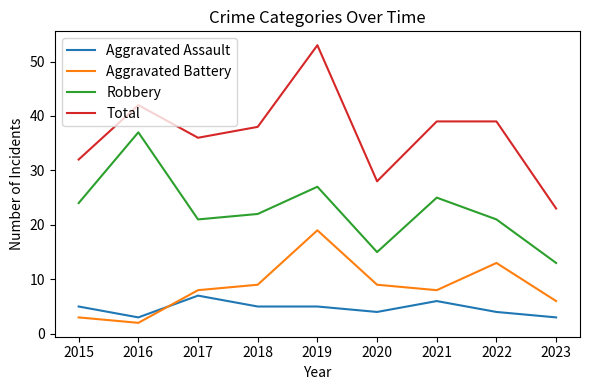

What is the sum of the Robbery values at 2021 and 2019?

52